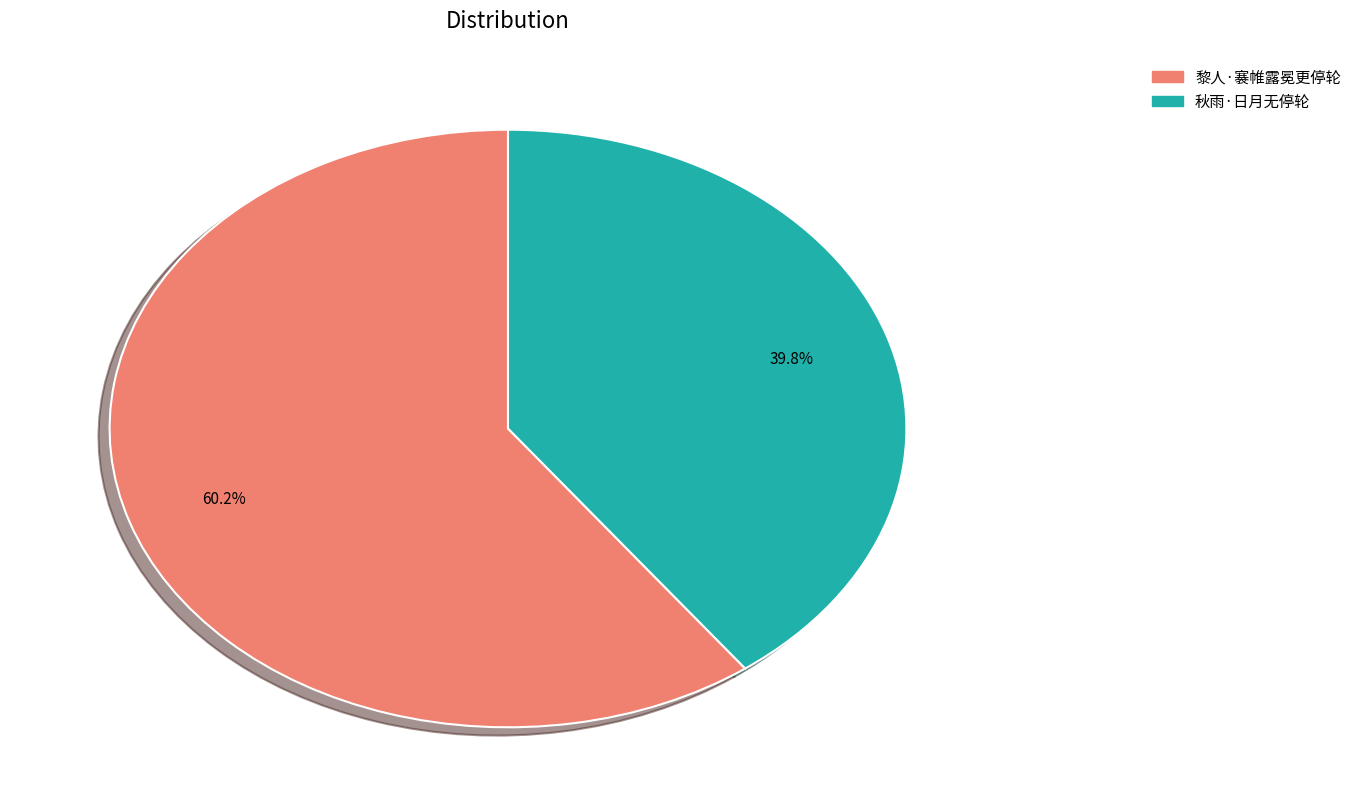

What is the largest slice in the pie chart?

黎人·褰帷露冕更停轮